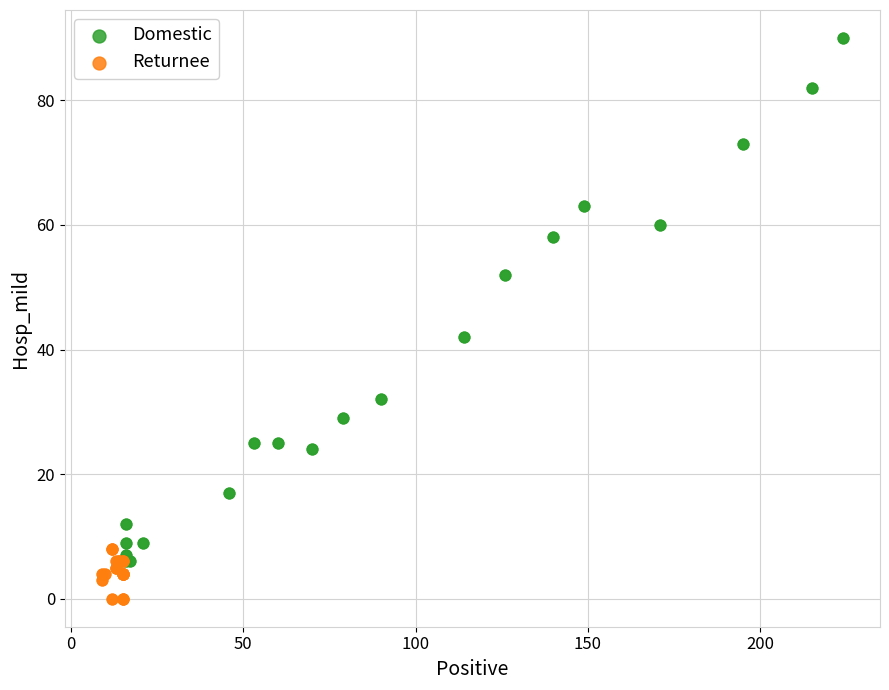

Which series has the widest spread of Y values?

Domestic